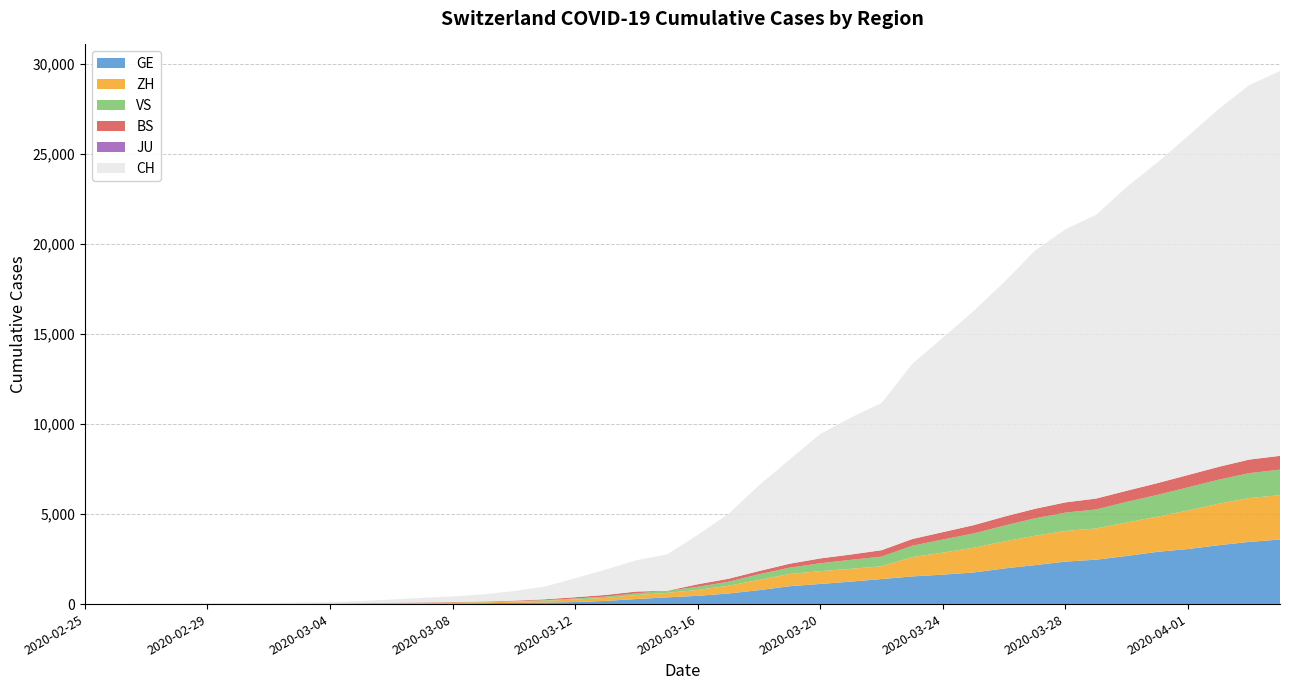

Reading left to right, transcribe all the data shown in this chart.

GE: 2020-02-25=0	2020-02-26=1	2020-02-27=1	2020-02-28=4	2020-02-29=6	2020-03-01=8	2020-03-02=8	2020-03-03=11	2020-03-04=11	2020-03-05=15	2020-03-06=19	2020-03-07=30	2020-03-08=38	2020-03-09=47	2020-03-10=73	2020-03-11=84	2020-03-12=114	2020-03-13=178	2020-03-14=281	2020-03-15=374	2020-03-16=460	2020-03-17=587	2020-03-18=775	2020-03-19=994	2020-03-20=1119	2020-03-21=1248	2020-03-22=1391	2020-03-23=1536	2020-03-24=1636	2020-03-25=1757	2020-03-26=1979	2020-03-27=2164	2020-03-28=2360	2020-03-29=2466	2020-03-30=2673	2020-03-31=2902	2020-04-01=3059	2020-04-02=3270	2020-04-03=3456	2020-04-04=3584
ZH: 2020-02-25=1	2020-02-26=2	2020-02-27=6	2020-02-28=2	2020-02-29=6	2020-03-01=7	2020-03-02=11	2020-03-03=14	2020-03-04=16	2020-03-05=24	2020-03-06=30	2020-03-07=35	2020-03-08=41	2020-03-09=50	2020-03-10=63	2020-03-11=102	2020-03-12=141	2020-03-13=164	2020-03-14=219	2020-03-15=251	2020-03-16=327	2020-03-17=430	2020-03-18=569	2020-03-19=680	2020-03-20=712	2020-03-21=712	2020-03-22=712	2020-03-23=1076	2020-03-24=1224	2020-03-25=1371	2020-03-26=1503	2020-03-27=1630	2020-03-28=1704	2020-03-29=1736	2020-03-30=1862	2020-03-31=1953	2020-04-01=2142	2020-04-02=2306	2020-04-03=2434	2020-04-04=2467
VS: 2020-02-25=0	2020-02-26=0	2020-02-27=0	2020-02-28=1	2020-02-29=1	2020-03-01=2	2020-03-02=3	2020-03-03=3	2020-03-04=4	2020-03-05=5	2020-03-06=6	2020-03-07=7	2020-03-08=12	2020-03-09=17	2020-03-10=22	2020-03-11=30	2020-03-12=53	2020-03-13=76	2020-03-14=98	2020-03-15=115	2020-03-16=172	2020-03-17=225	2020-03-18=312	2020-03-19=349	2020-03-20=436	2020-03-21=498	2020-03-22=535	2020-03-23=628	2020-03-24=728	2020-03-25=793	2020-03-26=874	2020-03-27=968	2020-03-28=1017	2020-03-29=1055	2020-03-30=1144	2020-03-31=1211	2020-04-01=1282	2020-04-02=1334	2020-04-03=1383	2020-04-04=1416
BS: 2020-02-25=0	2020-02-26=0	2020-02-27=1	2020-02-28=1	2020-02-29=1	2020-03-01=1	2020-03-02=1	2020-03-03=3	2020-03-04=3	2020-03-05=8	2020-03-06=15	2020-03-07=21	2020-03-08=24	2020-03-09=28	2020-03-10=33	2020-03-11=49	2020-03-12=73	2020-03-13=92	2020-03-14=100	2020-03-15=0	2020-03-16=143	2020-03-17=164	2020-03-18=181	2020-03-19=220	2020-03-20=270	2020-03-21=297	2020-03-22=356	2020-03-23=374	2020-03-24=410	2020-03-25=462	2020-03-26=501	2020-03-27=530	2020-03-28=569	2020-03-29=605	2020-03-30=617	2020-03-31=653	2020-04-01=687	2020-04-02=714	2020-04-03=754	2020-04-04=767
JU: 2020-02-25=0	2020-02-26=0	2020-02-27=0	2020-02-28=0	2020-02-29=0	2020-03-01=0	2020-03-02=0	2020-03-03=0	2020-03-04=0	2020-03-05=0	2020-03-06=0	2020-03-07=0	2020-03-08=0	2020-03-09=0	2020-03-10=0	2020-03-11=0	2020-03-12=0	2020-03-13=0	2020-03-14=0	2020-03-15=0	2020-03-16=0	2020-03-17=0	2020-03-18=0	2020-03-19=0	2020-03-20=0	2020-03-21=0	2020-03-22=0	2020-03-23=0	2020-03-24=0	2020-03-25=0	2020-03-26=0	2020-03-27=0	2020-03-28=0	2020-03-29=0	2020-03-30=0	2020-03-31=0	2020-04-01=0	2020-04-02=0	2020-04-03=0	2020-04-04=0
CH: 2020-02-25=1	2020-02-26=2	2020-02-27=6	2020-02-28=13	2020-02-29=20	2020-03-01=27	2020-03-02=37	2020-03-03=54	2020-03-04=73	2020-03-05=117	2020-03-06=182	2020-03-07=254	2020-03-08=311	2020-03-09=395	2020-03-10=533	2020-03-11=702	2020-03-12=1054	2020-03-13=1406	2020-03-14=1740	2020-03-15=2022	2020-03-16=2743	2020-03-17=3602	2020-03-18=4764	2020-03-19=5791	2020-03-20=6917	2020-03-21=7607	2020-03-22=8174	2020-03-23=9729	2020-03-24=10800	2020-03-25=11892	2020-03-26=13028	2020-03-27=14332	2020-03-28=15164	2020-03-29=15761	2020-03-30=16874	2020-03-31=17808	2020-04-01=18832	2020-04-02=19874	2020-04-03=20802	2020-04-04=21368